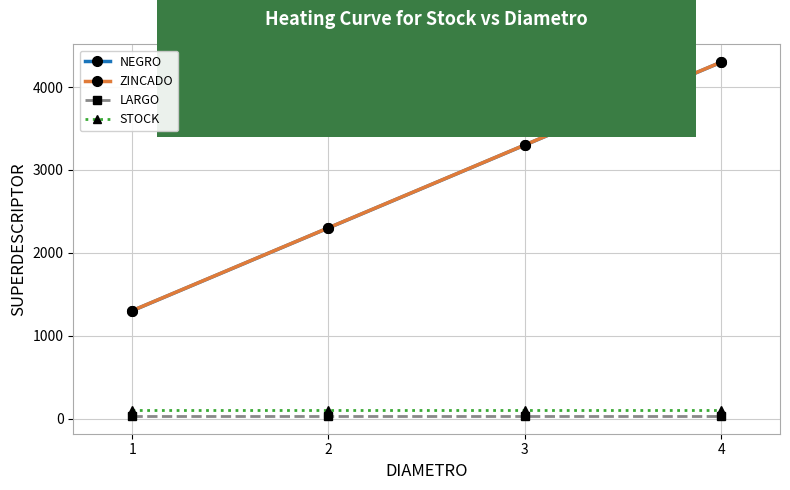

What is the value of the NEGRO point at the 1st from the left?

1301